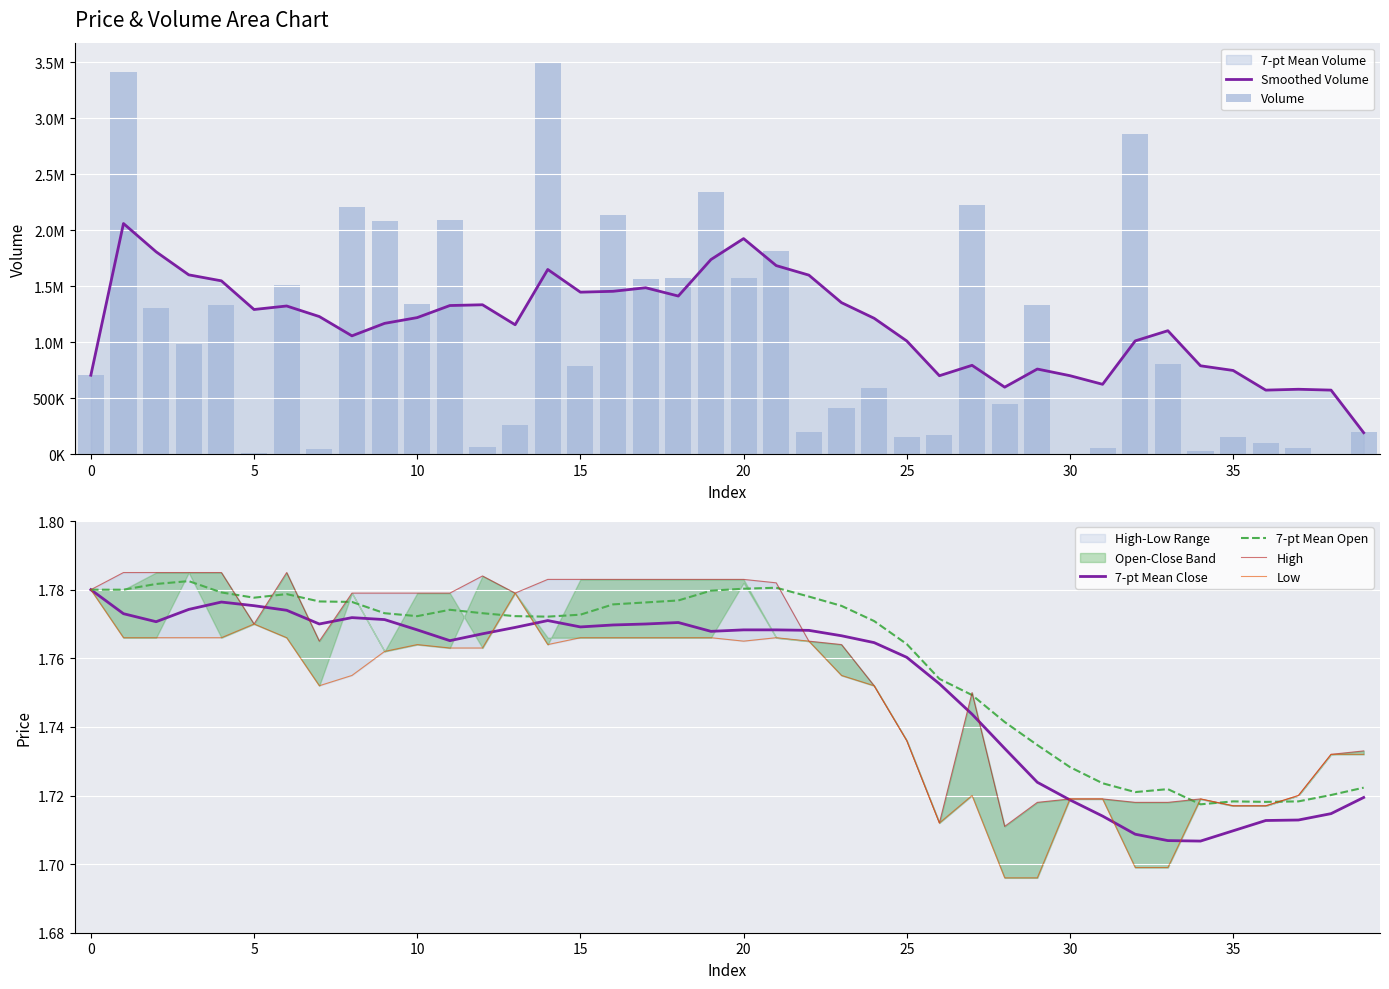

The value of 7-pt Mean Close at 25 is 1.8. True or false?

True